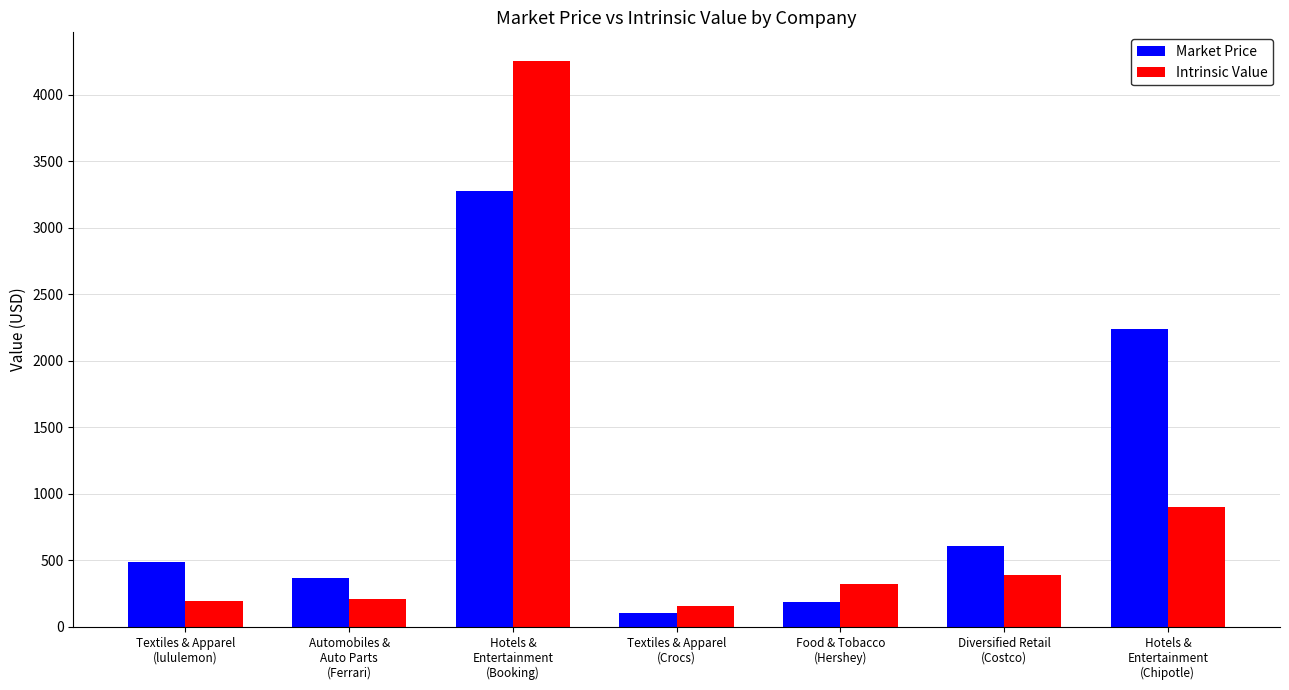

What value does the Market Price series have at Hotels &
Entertainment
(Booking)?

3275.0